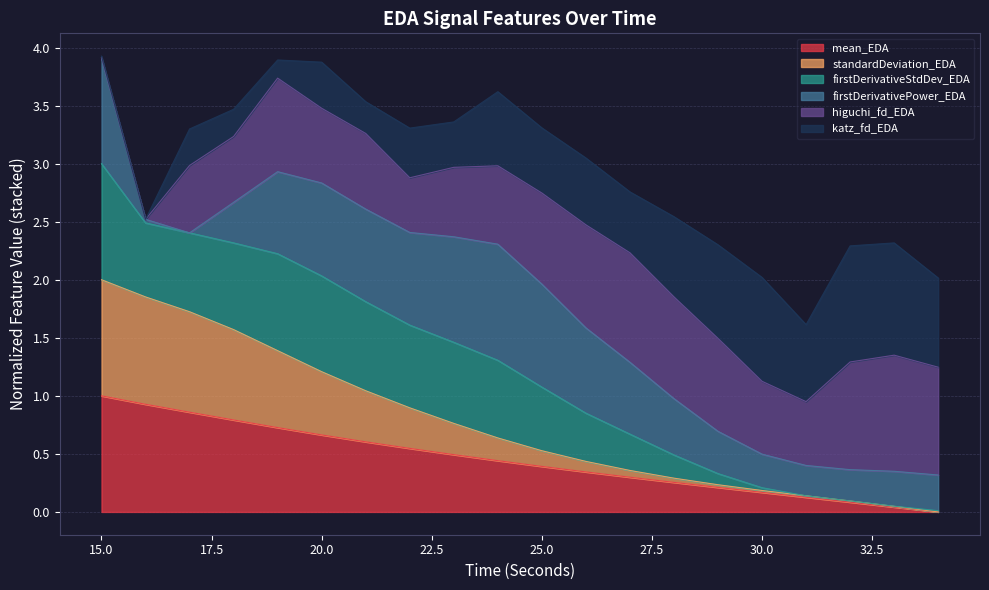

What is the highest value of the mean_EDA series?

1.0